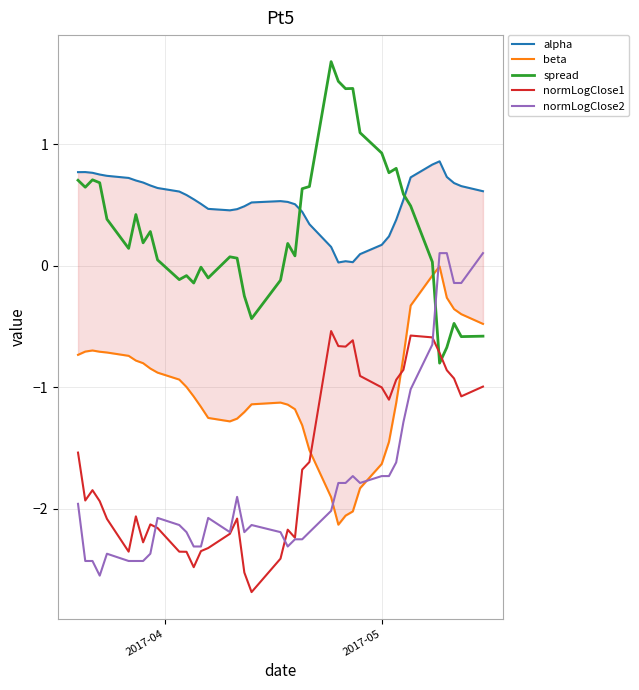

What is the difference between the second highest and second lowest values in the normLogClose2 series?

2.5